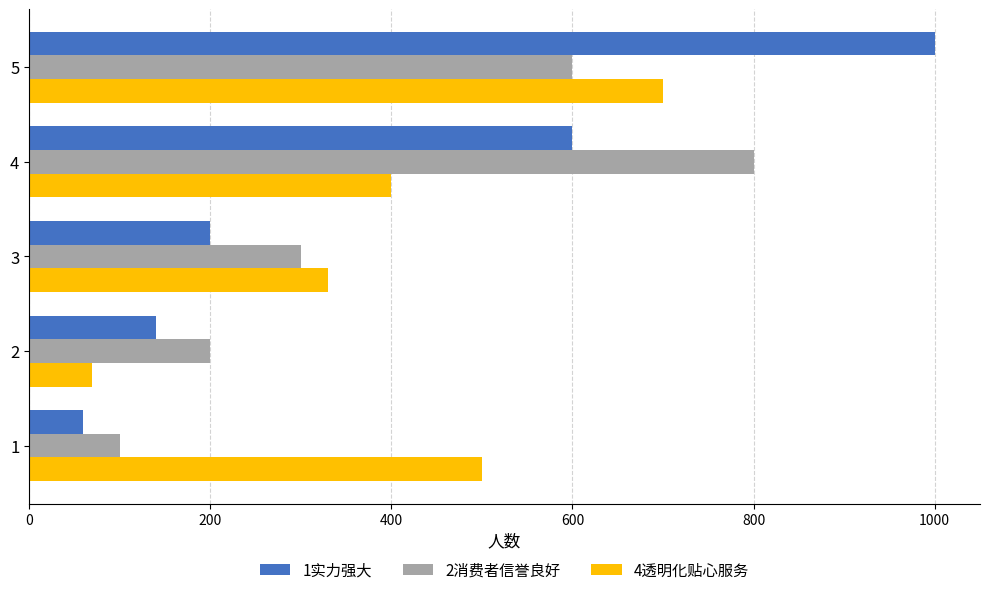

What is the minimum value for 1实力强大?

60